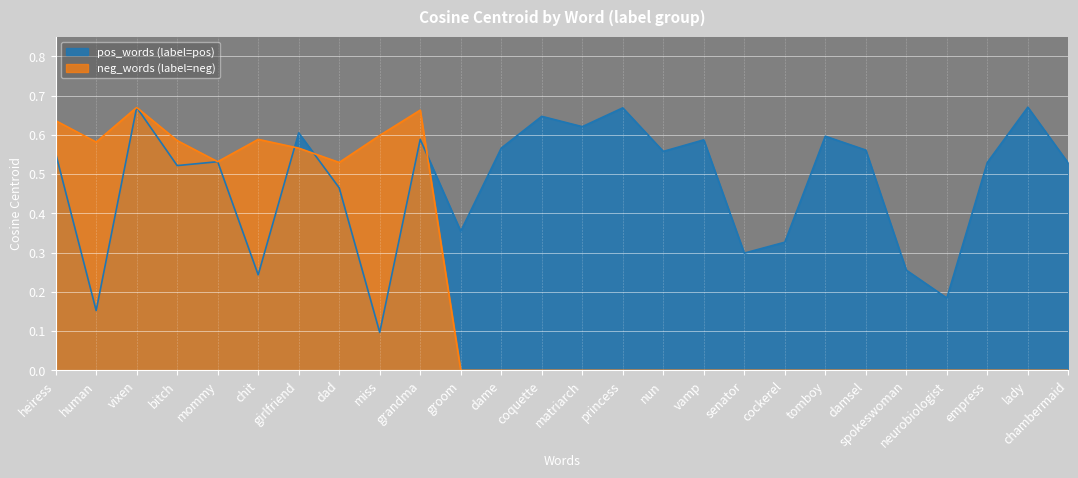

The neg_words series shows 0.0 at damsel. True or false?

True